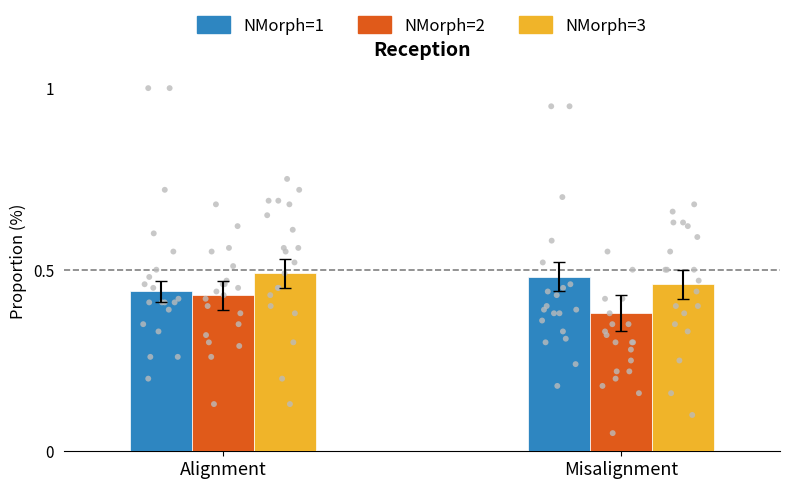

Which series contains the highest Y value?

NMorph=3